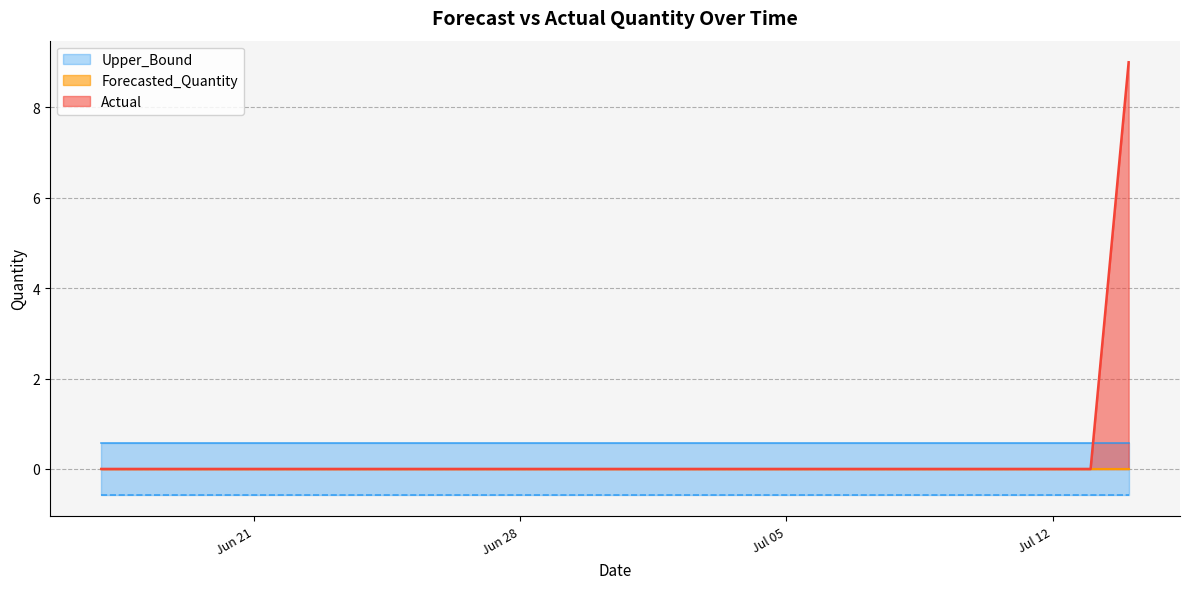

The value of Upper_Bound at 2011-07-03 is 0.8. True or false?

False